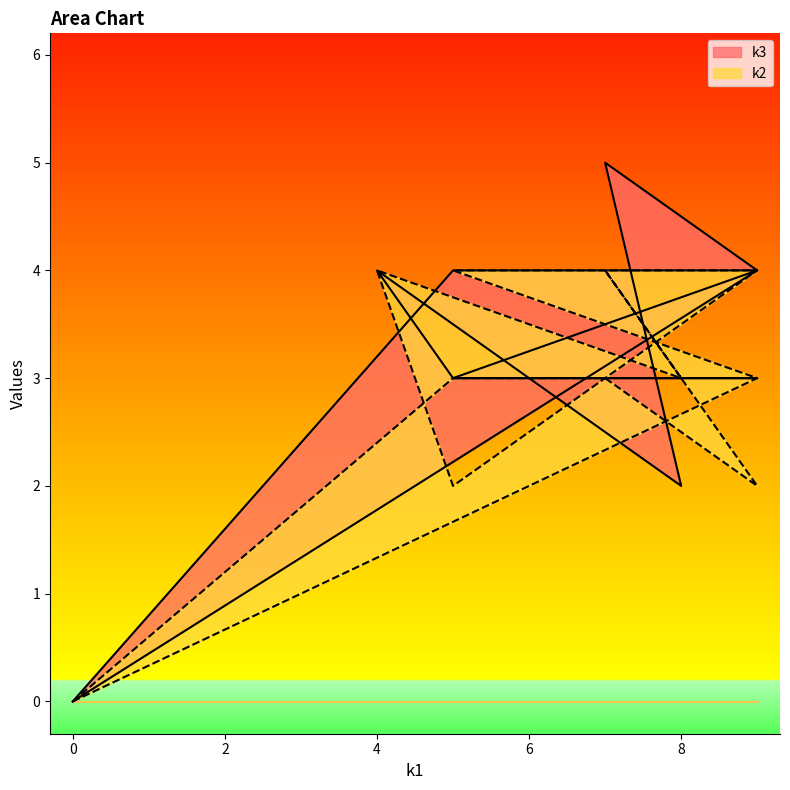

In k2, how many points are higher than both neighbors (excluding endpoints)?

2